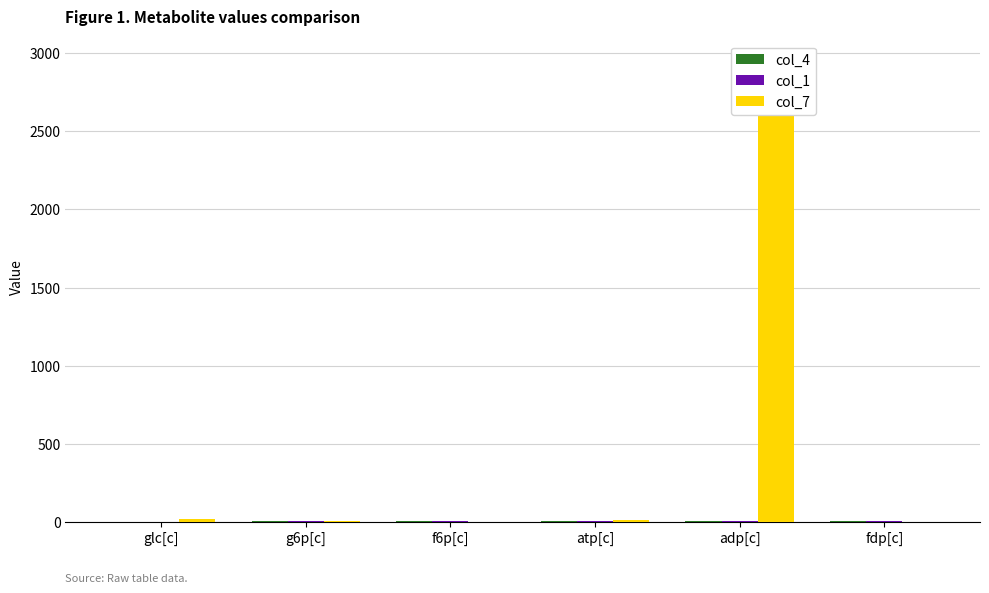

At how many categories does at least one series exceed 2314?

1